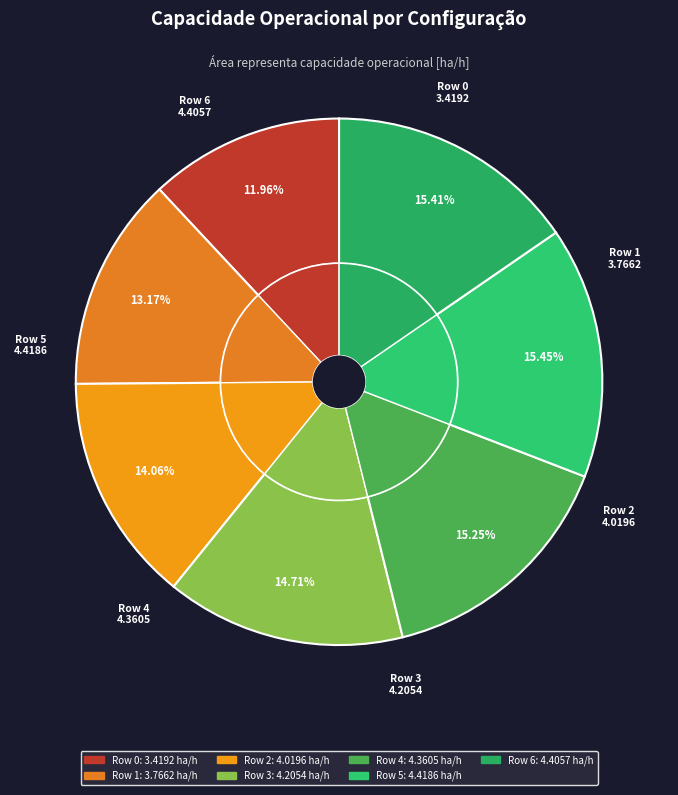

Is it true that Row 3 is 20% of the pie?

False